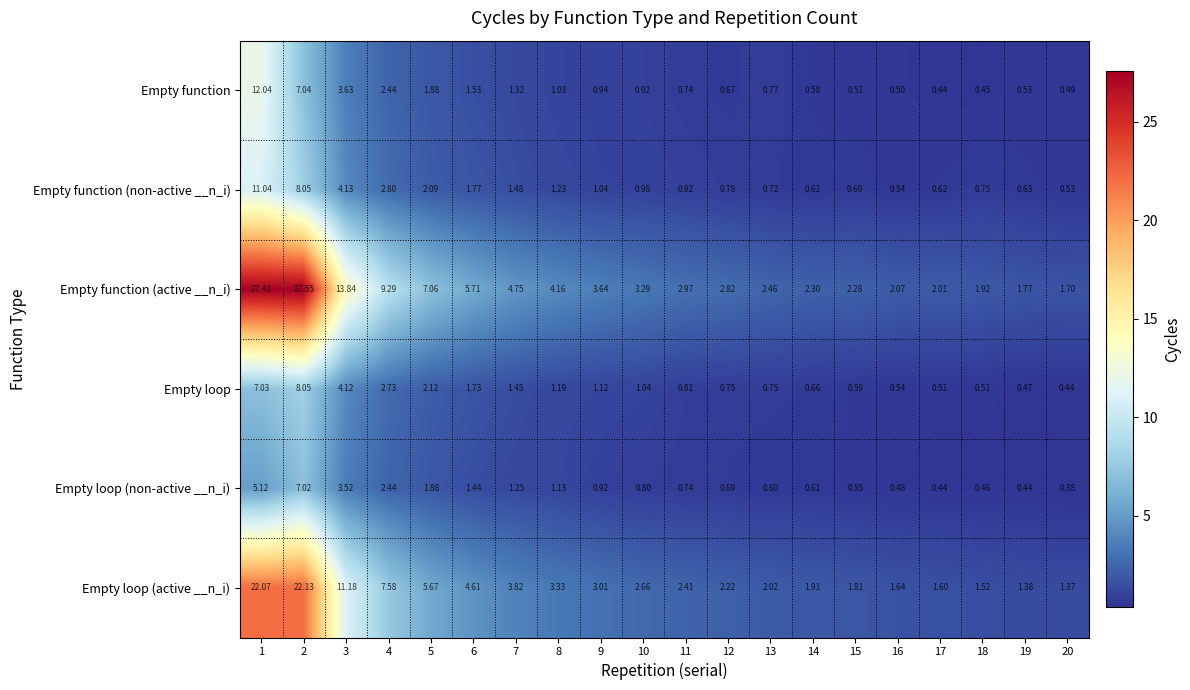

Which series has the largest total across all categories?

Empty function (active __n_i)